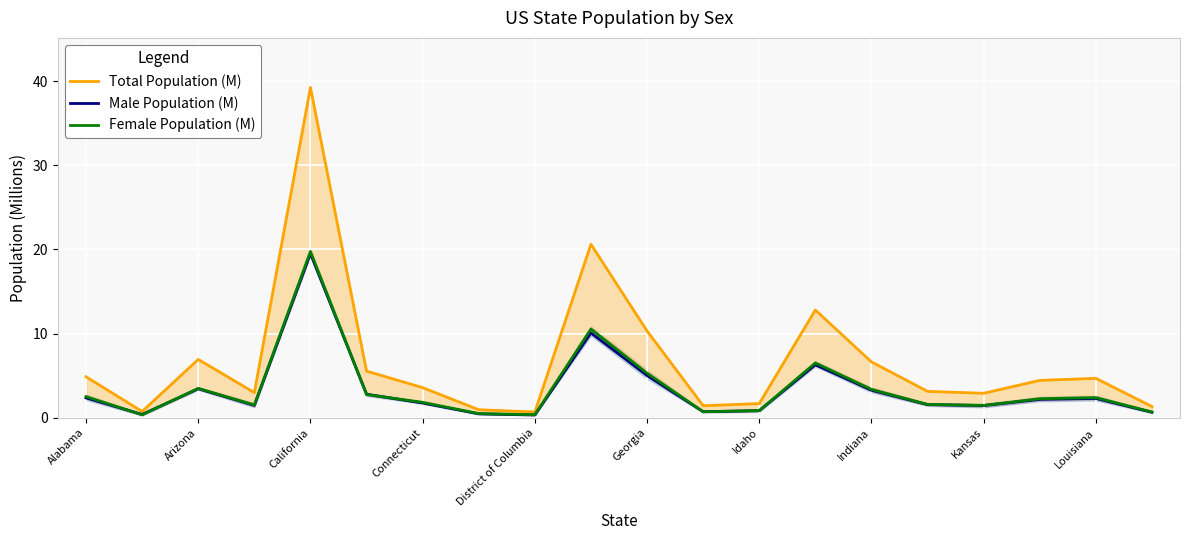

Which series has the largest total across all categories?

Total Population (M)